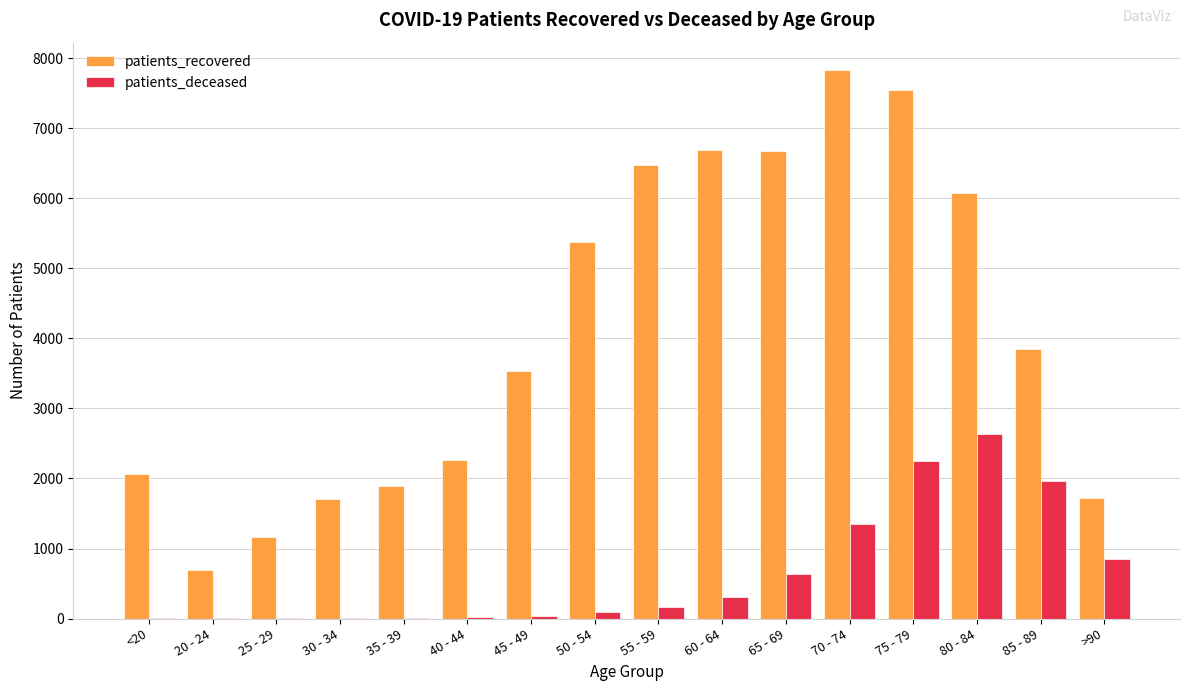

Between 65 - 69 and >90, which series saw the biggest shift?

patients_recovered